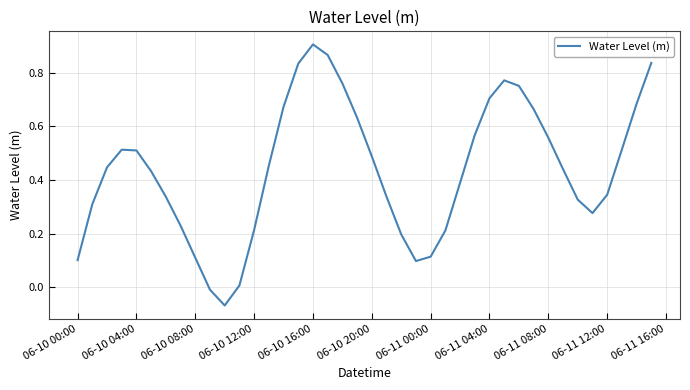

What is the difference between the maximum and minimum values?

1.0